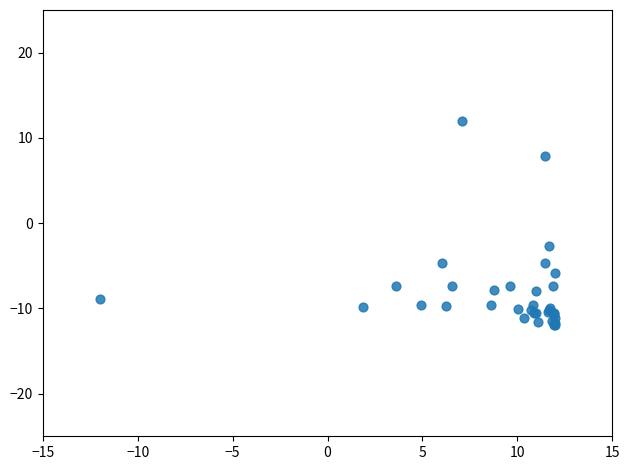

What Y value in the scatter plot is closest to 0?

-2.7